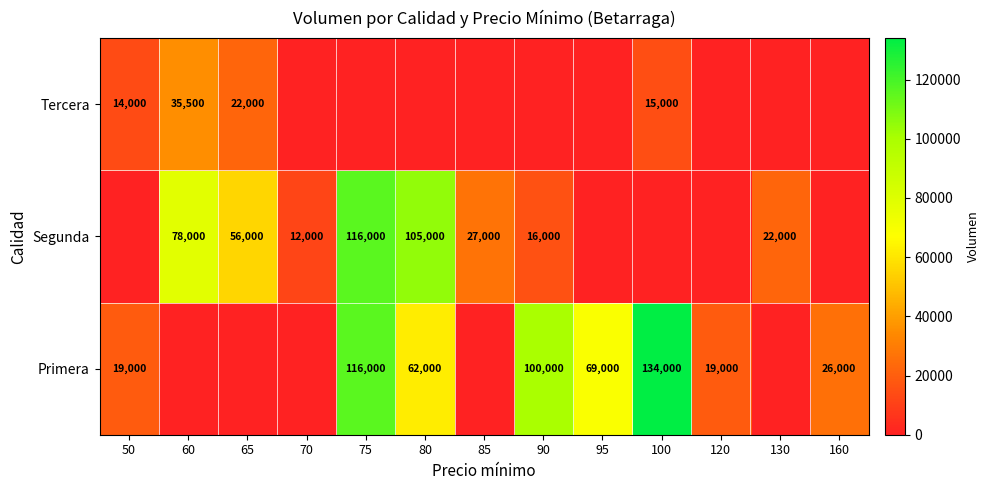

What is the sum of the Segunda values at 65 and 130?

78000